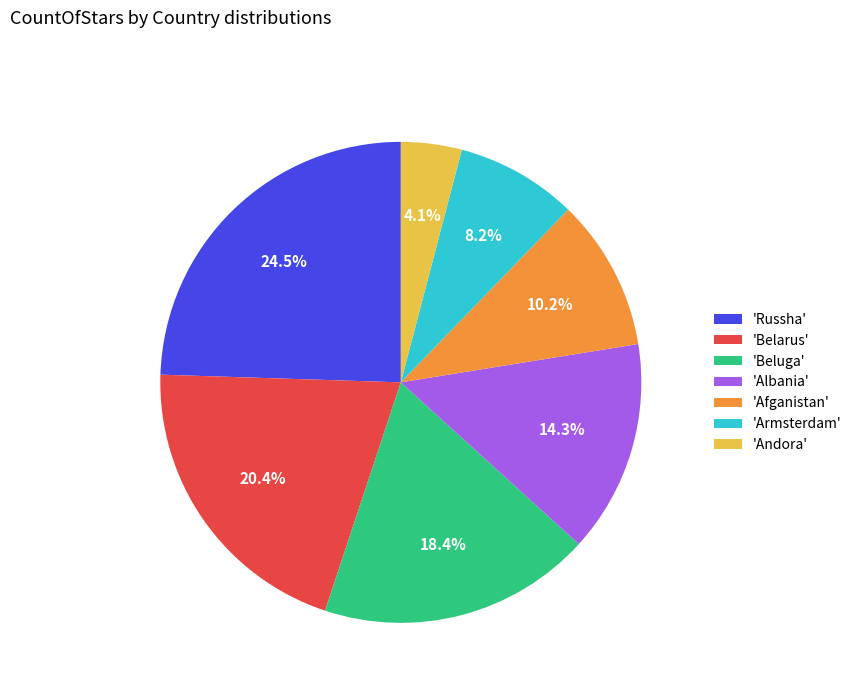

Count the number of slices in the pie.

7